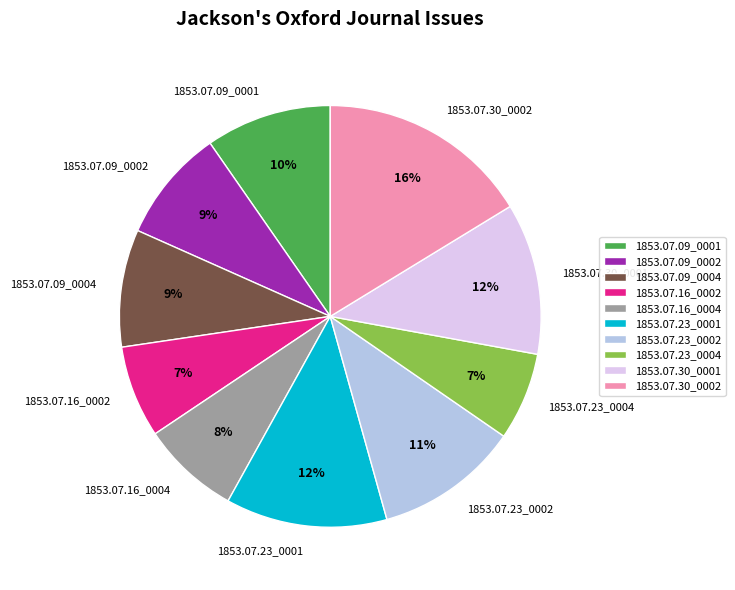

Is 1853.07.30_0002 the majority of the pie?

No